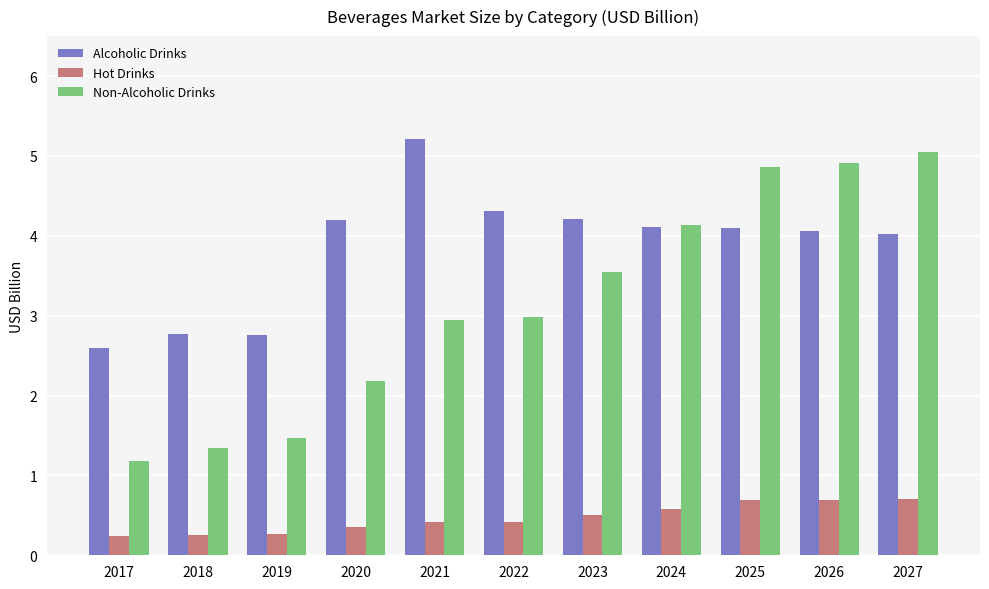

Are the bars grouped side by side (vs. stacked)?

Yes